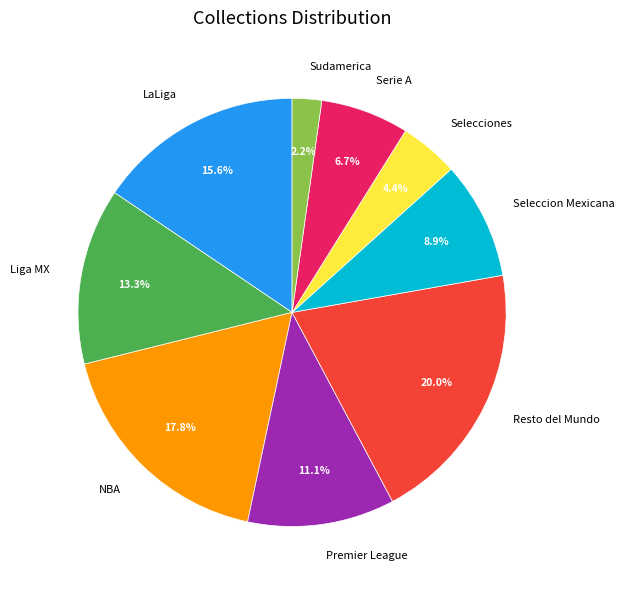

What percentage is the Premier League slice, to the nearest percent?

11%